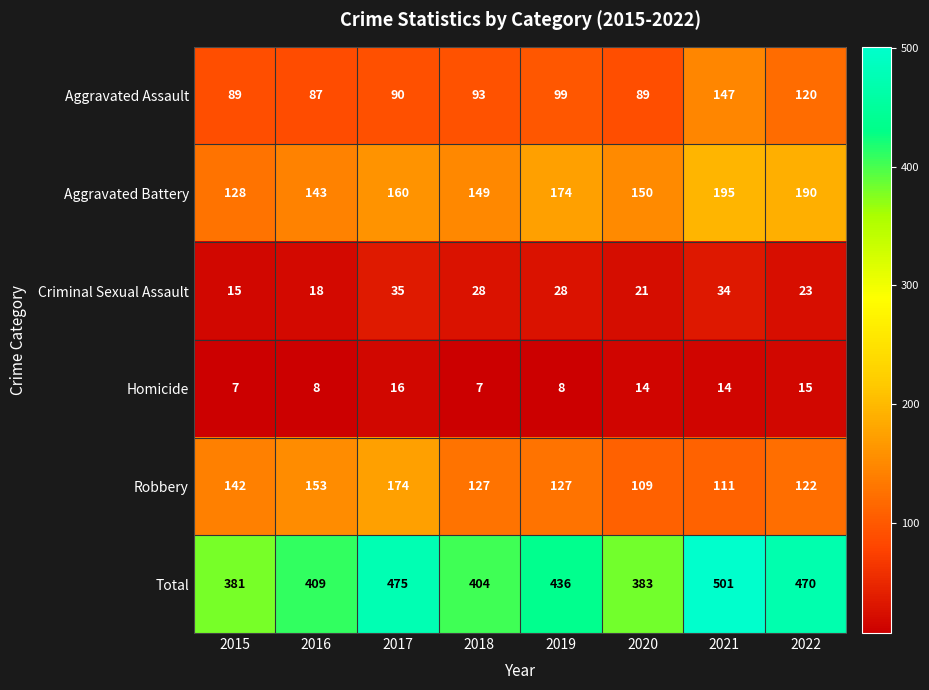

At which label does Robbery reach its peak?

2017